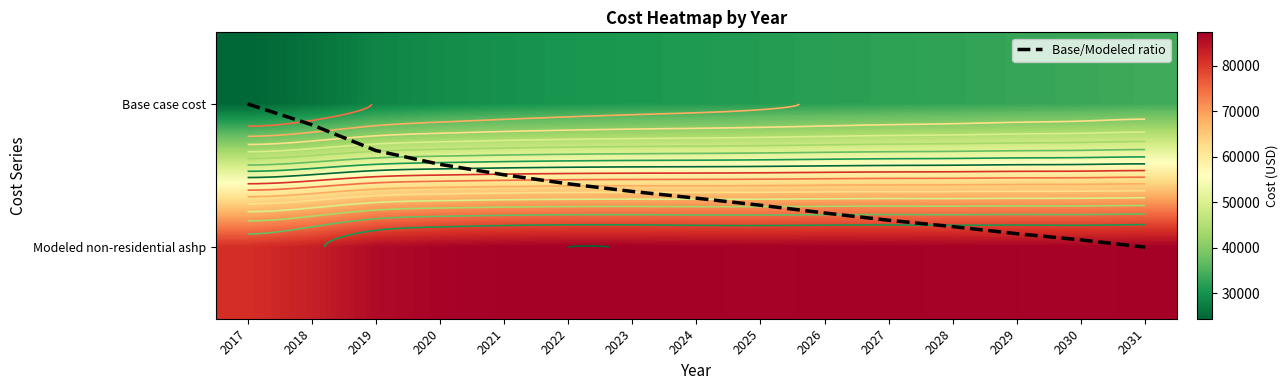

At which category is the sum across all series the highest?

2031